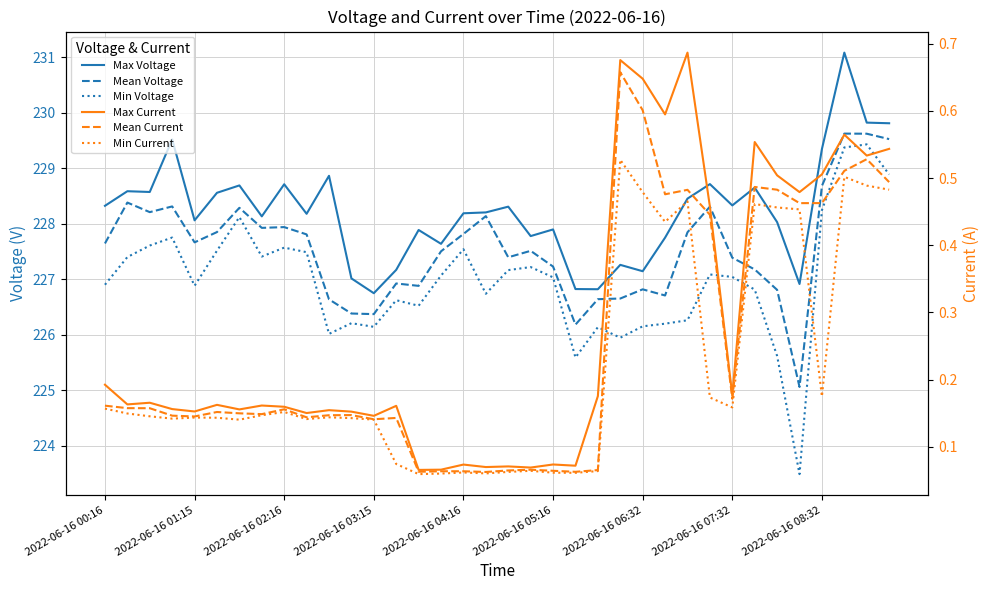

What is the difference between the maximum and second lowest values in the Mean Current series?

0.6